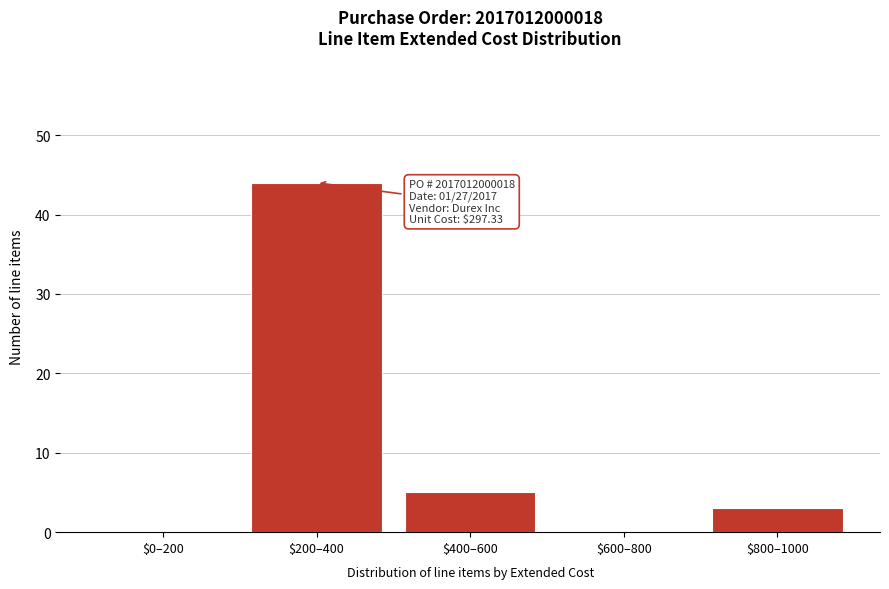

Which label corresponds to the largest value in the chart?

$200–400